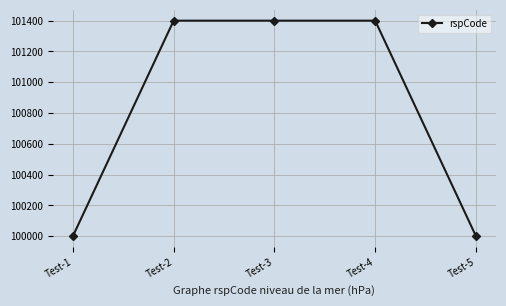

Approximately how many times larger is the value at Test-5 compared to Test-3?

1.0